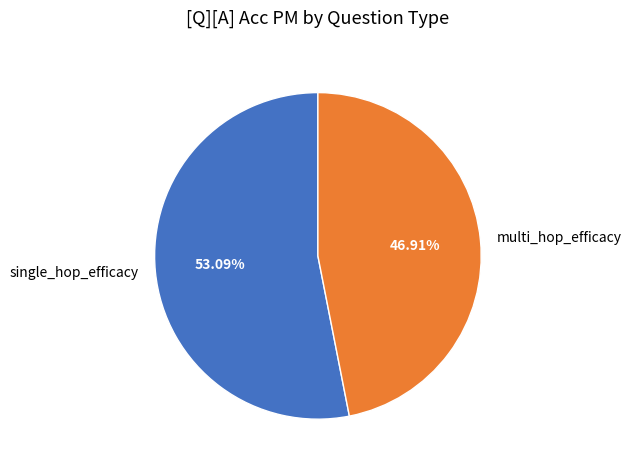

Is it true that single_hop_efficacy is 40% of the pie?

False